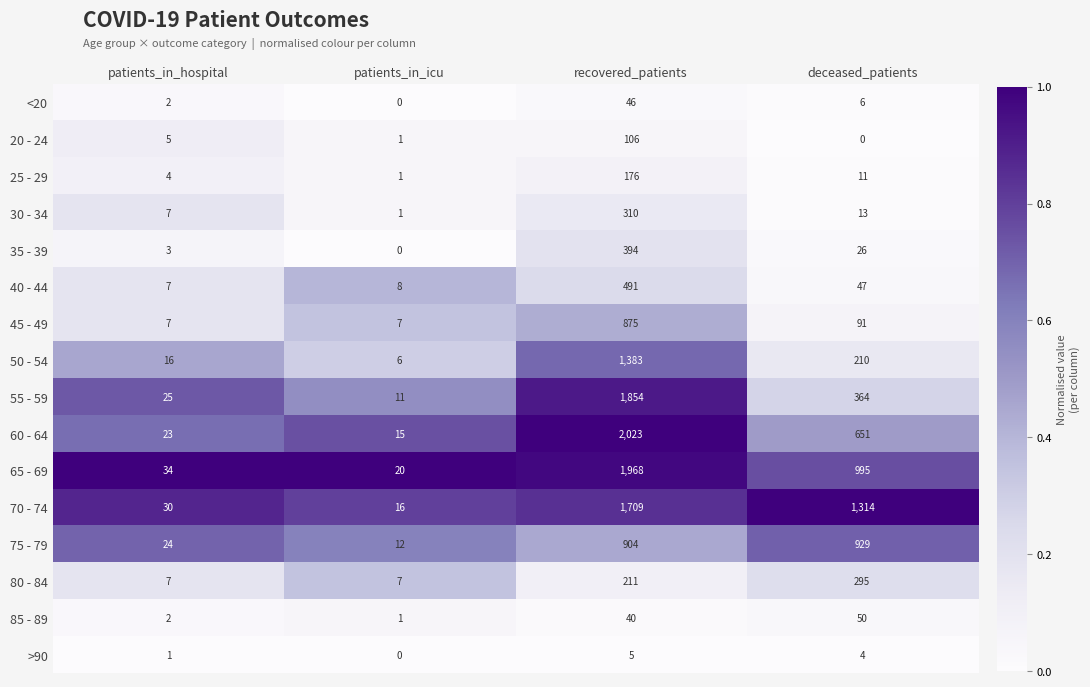

Rank the series by their maximum value, from lowest to highest.

>90, <20, 85 - 89, 20 - 24, 25 - 29, 80 - 84, 30 - 34, 35 - 39, 40 - 44, 45 - 49, 75 - 79, 50 - 54, 70 - 74, 55 - 59, 65 - 69, 60 - 64